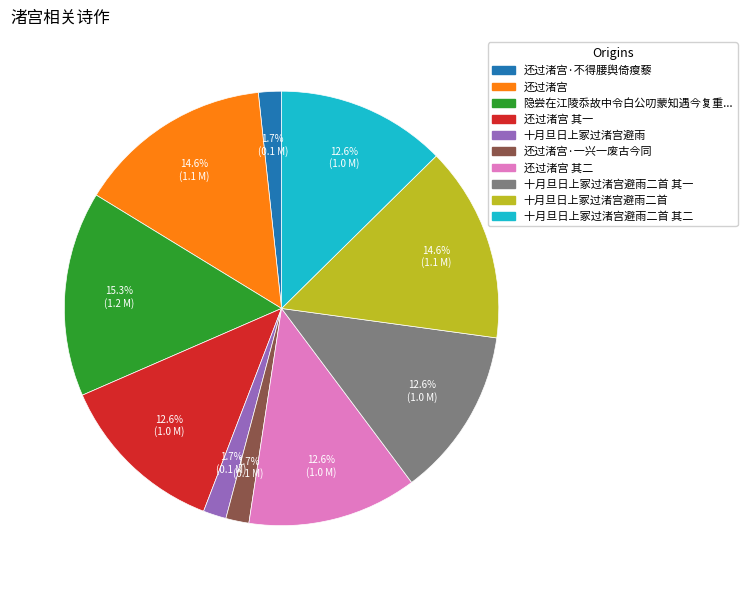

Does any single category account for the majority?

No